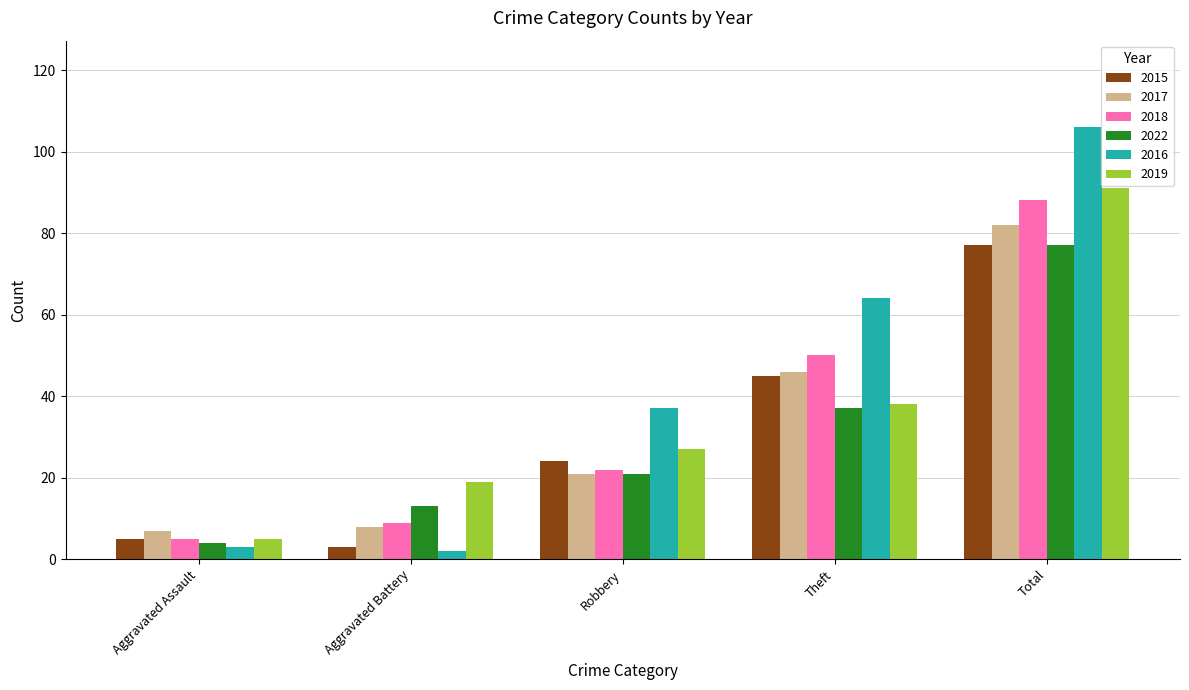

Rank the categories by 2022 value from highest to lowest.

Total, Theft, Robbery, Aggravated Battery, Aggravated Assault